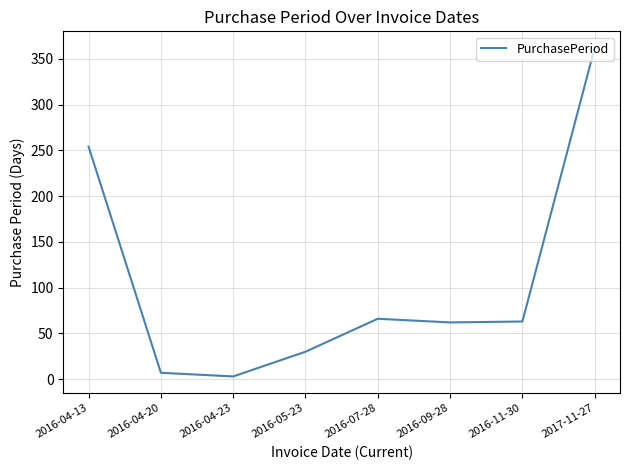

What is the smallest value displayed?

3